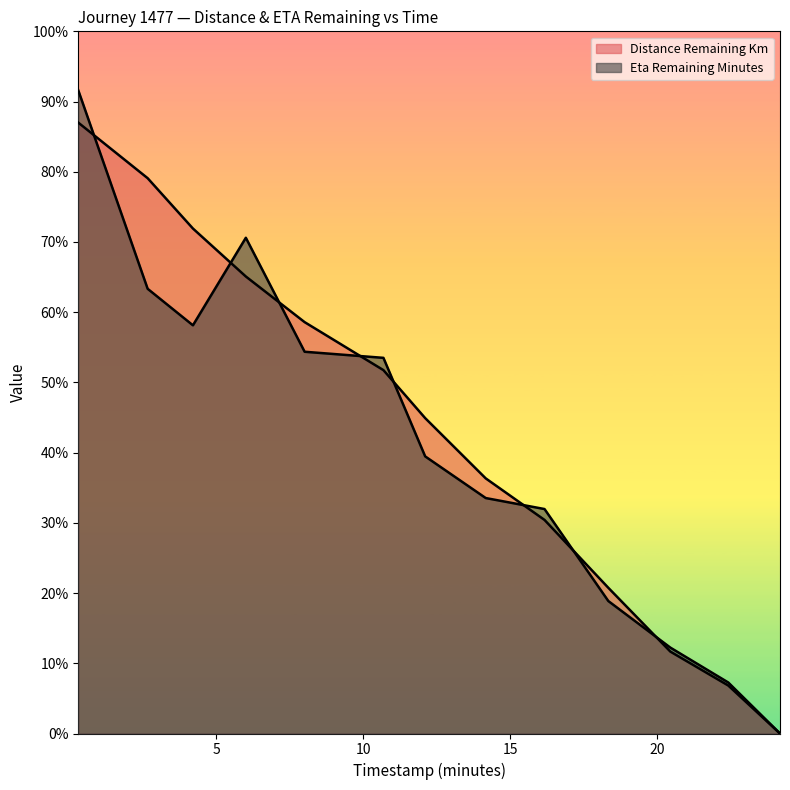

What is the sum of the eta_remaining_minutes values at 24.18 and 22.42?

2.2